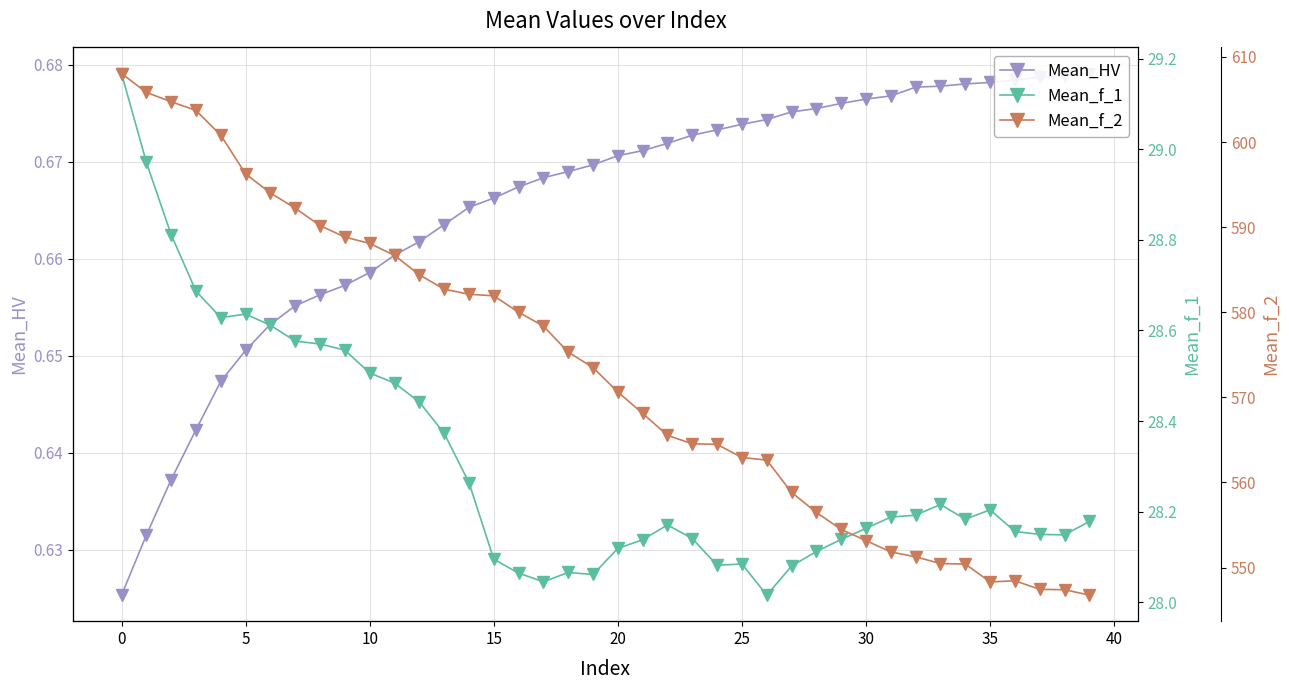

Reading left to right, list all the values displayed in this chart.

Mean_HV: 0.6	0.6	0.6	0.6	0.6	0.7	0.7	0.7	0.7	0.7	0.7	0.7	0.7	0.7	0.7	0.7	0.7	0.7	0.7	0.7	0.7	0.7	0.7	0.7	0.7	0.7	0.7	0.7	0.7	0.7	0.7	0.7	0.7	0.7	0.7	0.7	0.7	0.7	0.7	0.7
Mean_f_1: 29.2	29.0	28.8	28.7	28.6	28.6	28.6	28.6	28.6	28.6	28.5	28.5	28.4	28.4	28.3	28.1	28.1	28.0	28.1	28.1	28.1	28.1	28.2	28.1	28.1	28.1	28.0	28.1	28.1	28.1	28.2	28.2	28.2	28.2	28.2	28.2	28.2	28.1	28.1	28.2
Mean_f_2: 608.0	605.8	604.7	603.7	600.8	596.2	594.0	592.2	590.2	588.8	588.1	586.7	584.4	582.7	582.1	581.9	580.0	578.4	575.3	573.5	570.6	568.1	565.5	564.5	564.5	562.9	562.6	558.8	556.5	554.5	553.2	551.8	551.3	550.5	550.4	548.3	548.4	547.4	547.4	546.8